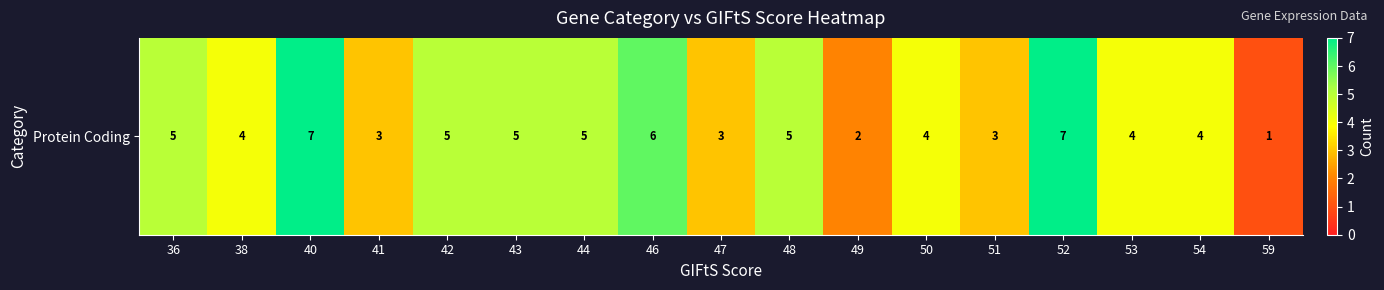

Reading right to left, transcribe all the data shown in this chart.

59=1	54=4	53=4	52=7	51=3	50=4	49=2	48=5	47=3	46=6	44=5	43=5	42=5	41=3	40=7	38=4	36=5